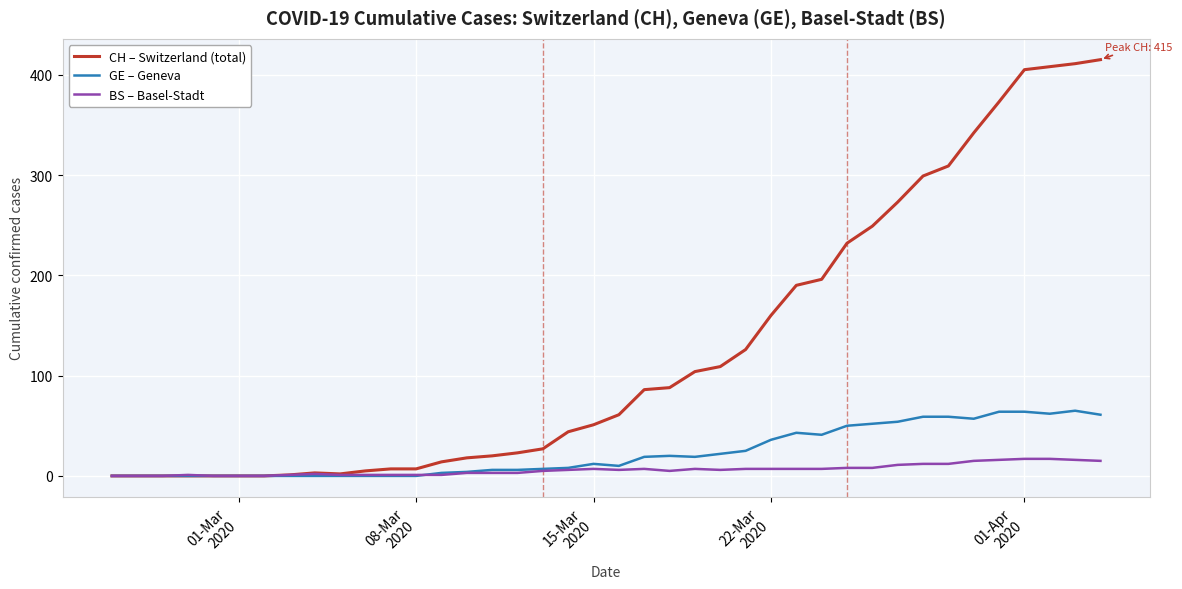

List the series in order of their peak value, lowest first.

BS – Basel-Stadt, GE – Geneva, CH – Switzerland (total)